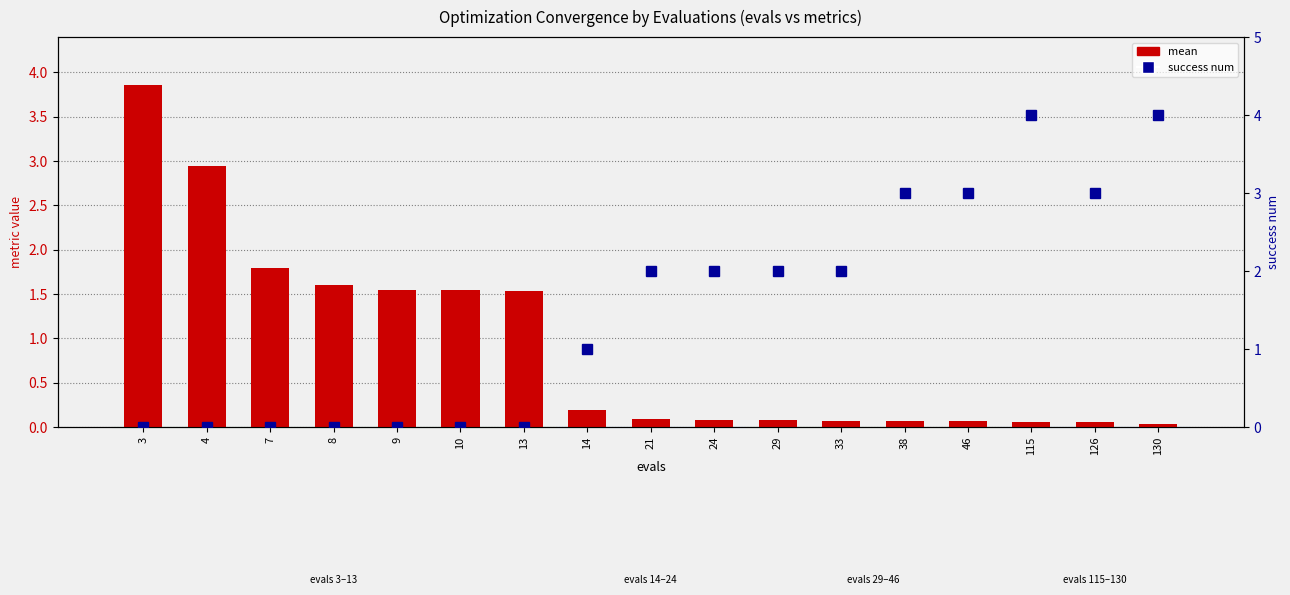

What is the total value across all series at 13?

1.5